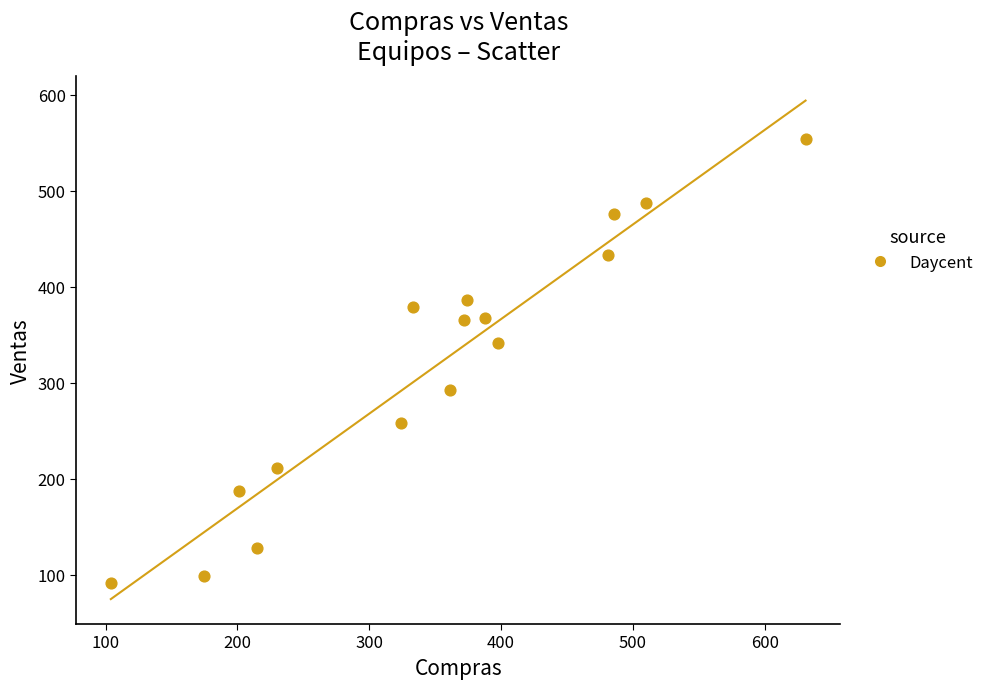

What is the range of Y values (max minus min)?

462